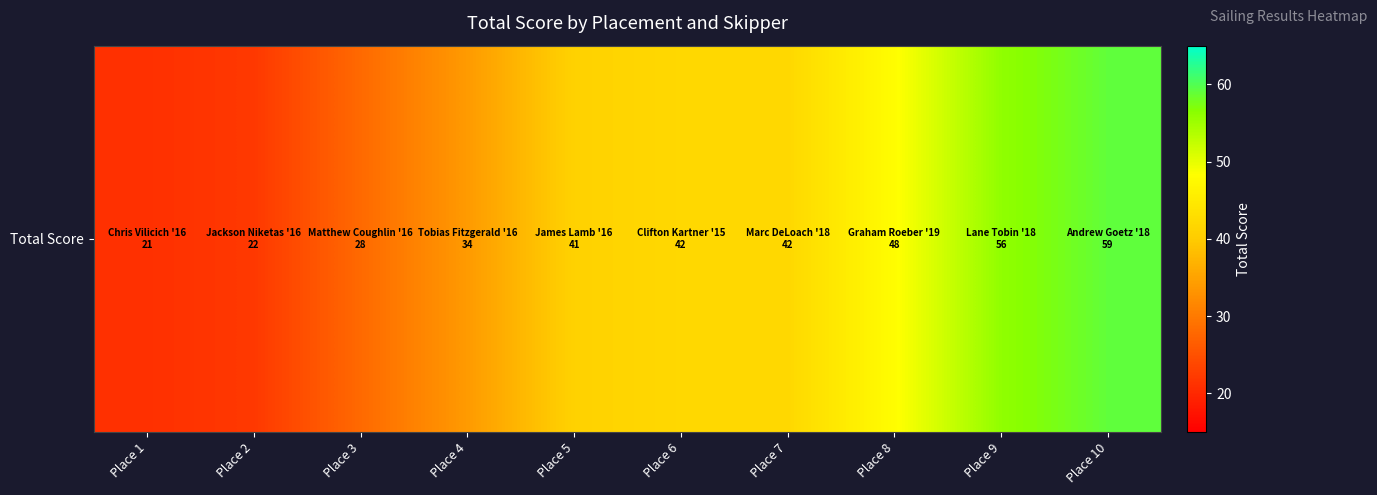

Rank the categories by value from lowest to highest.

Place 1, Place 2, Place 3, Place 4, Place 5, Place 6, Place 7, Place 8, Place 9, Place 10